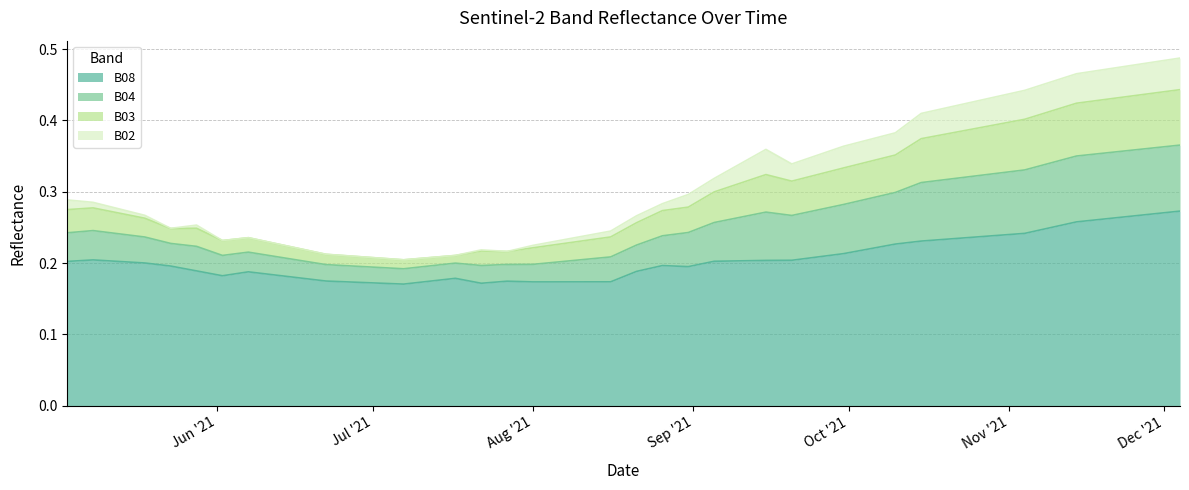

True or false: B02 and B08 intersect in this chart.

False